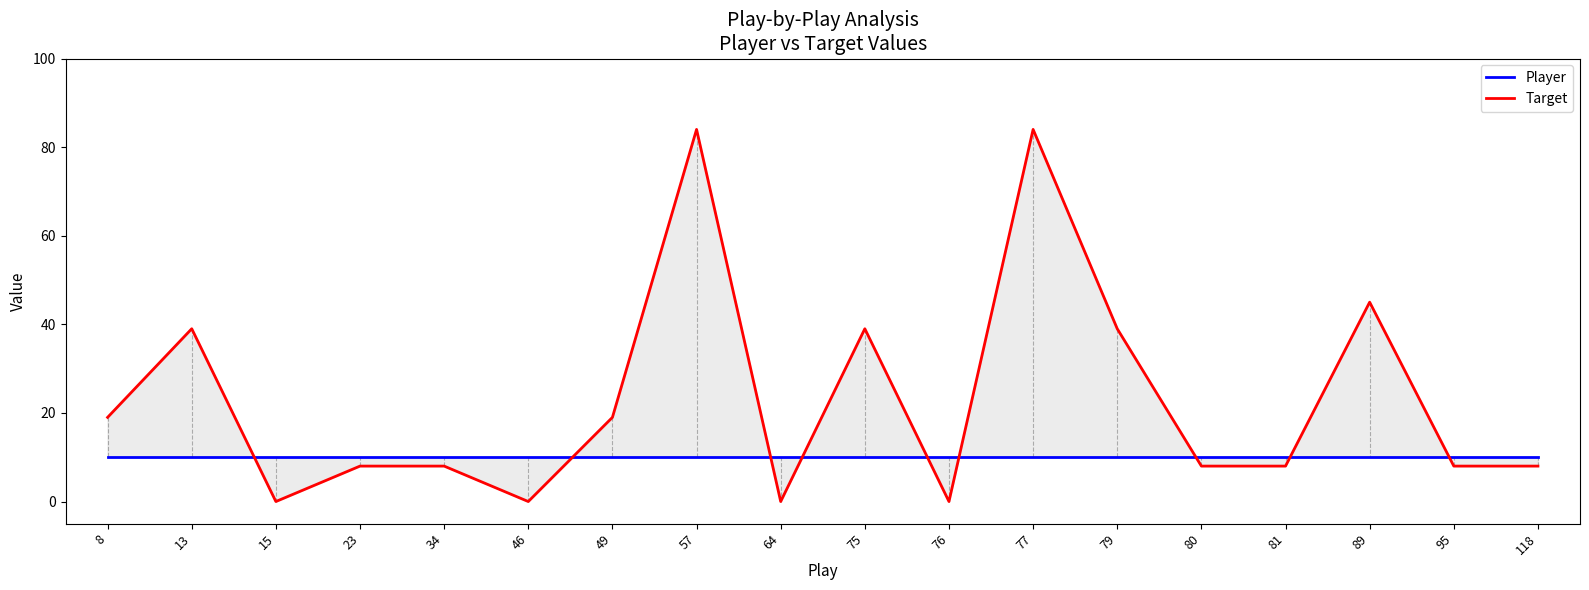

Which category has the lowest value across all series?

15